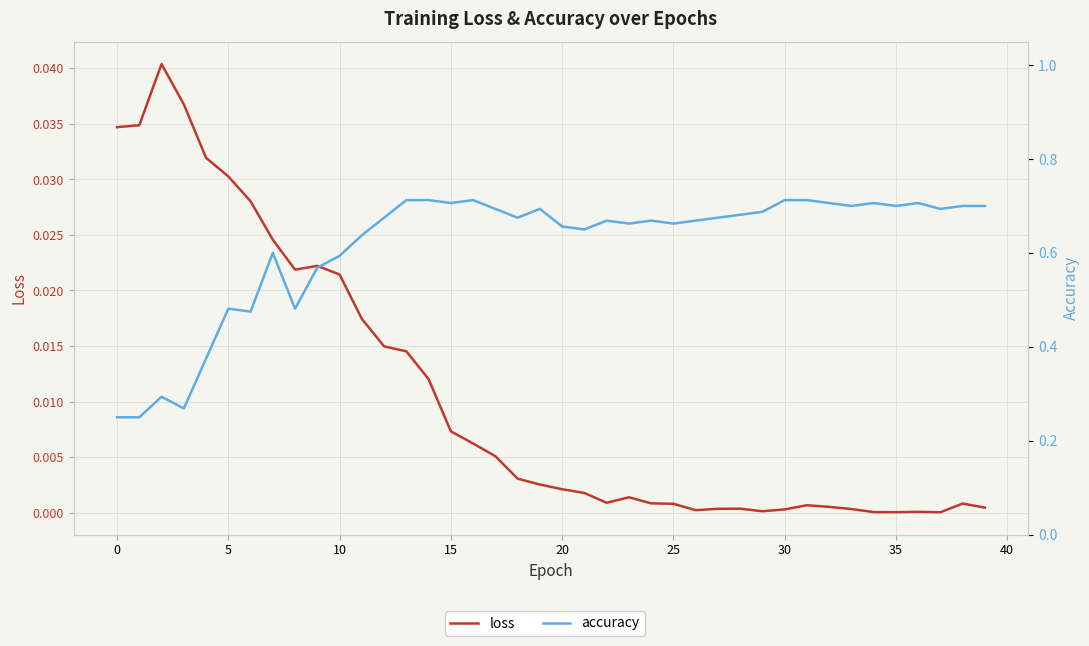

True or false: accuracy has more than 0 interior local peaks.

True